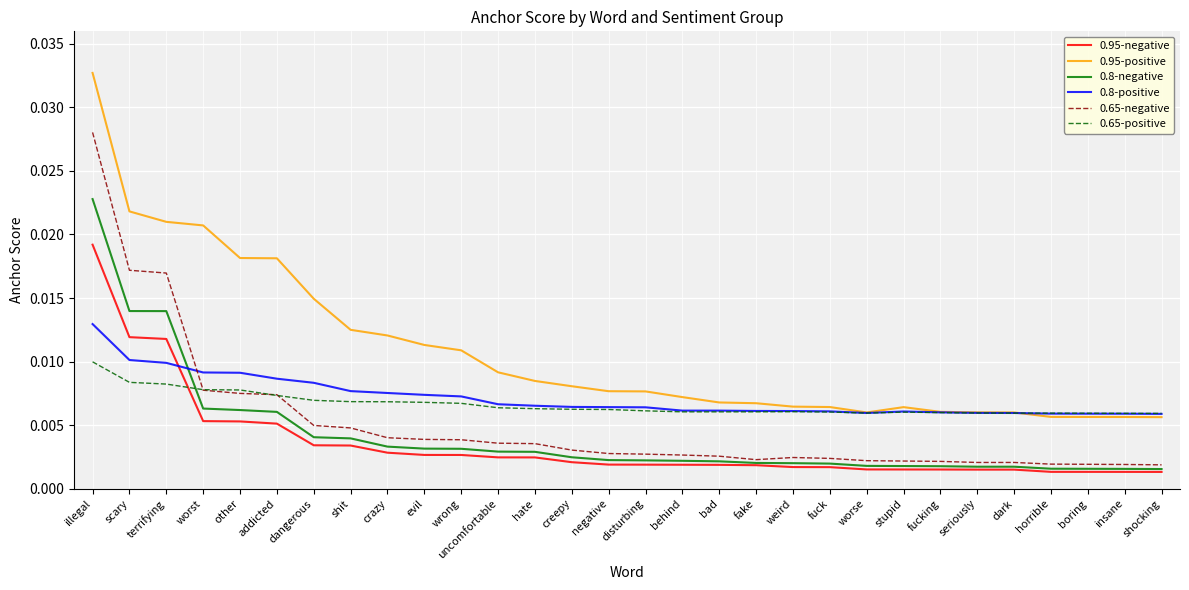

At which category is the sum across all series the highest?

illegal